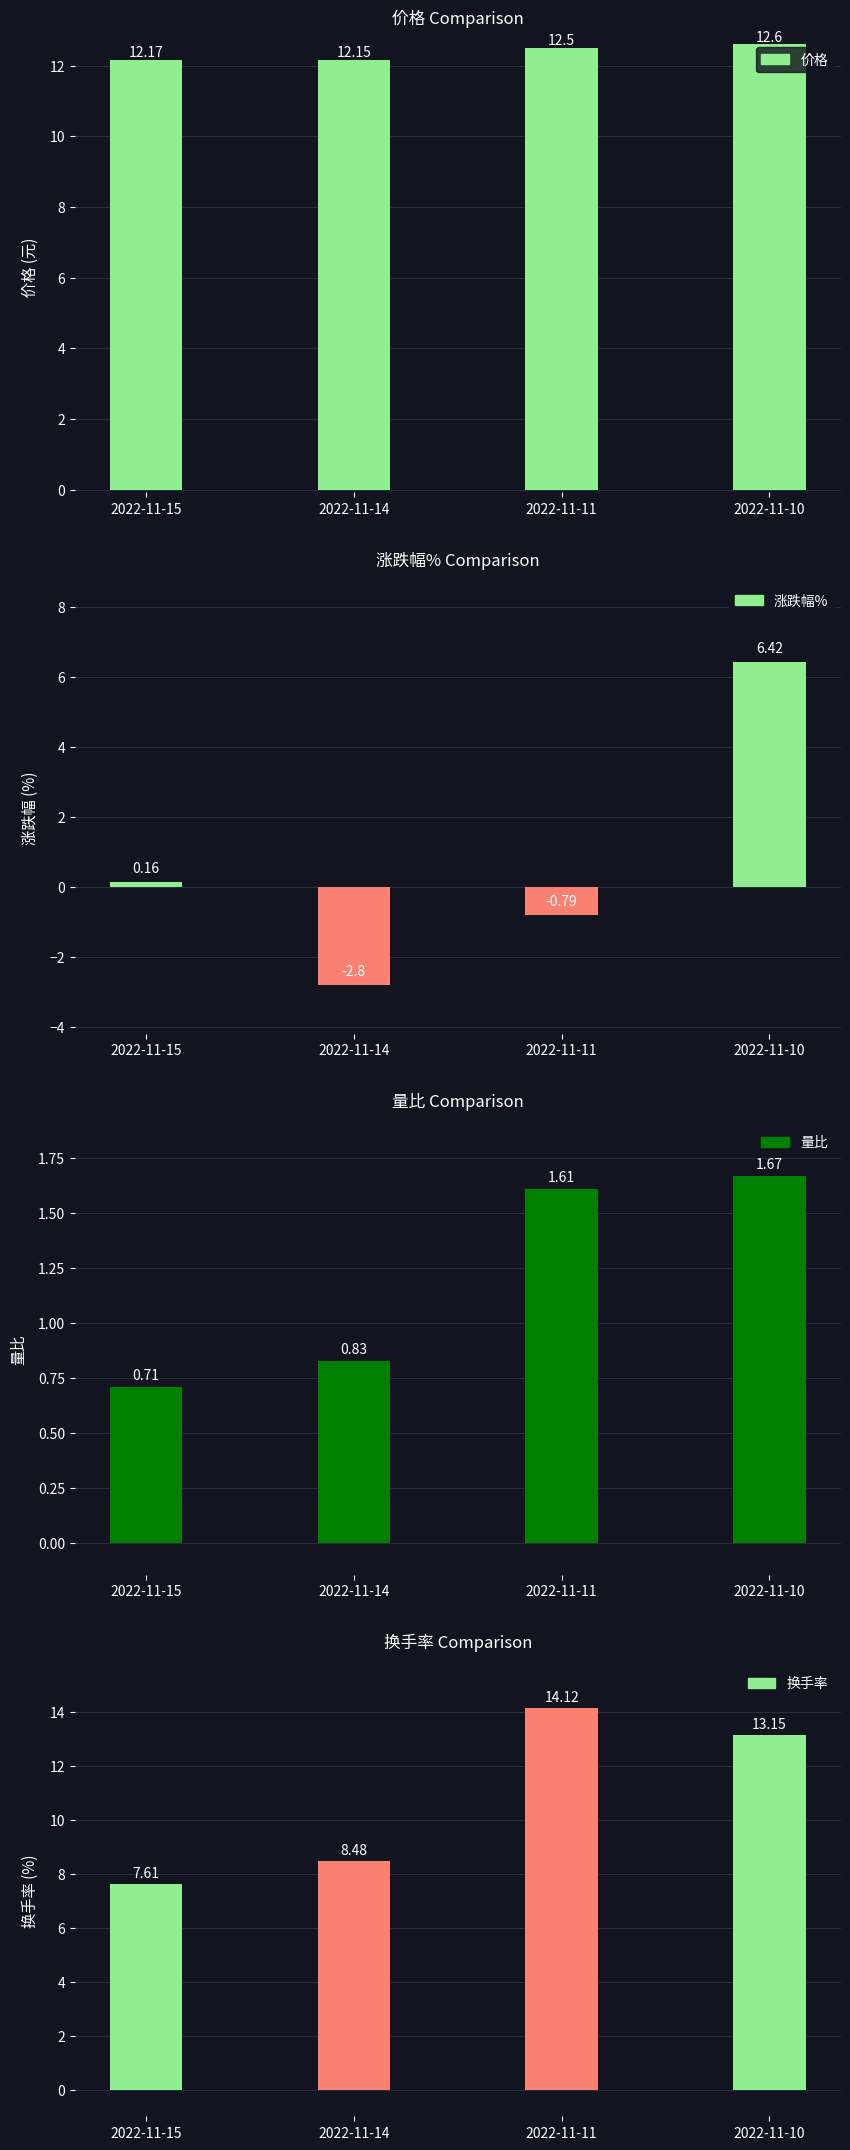

How many groups of bars are there?

4